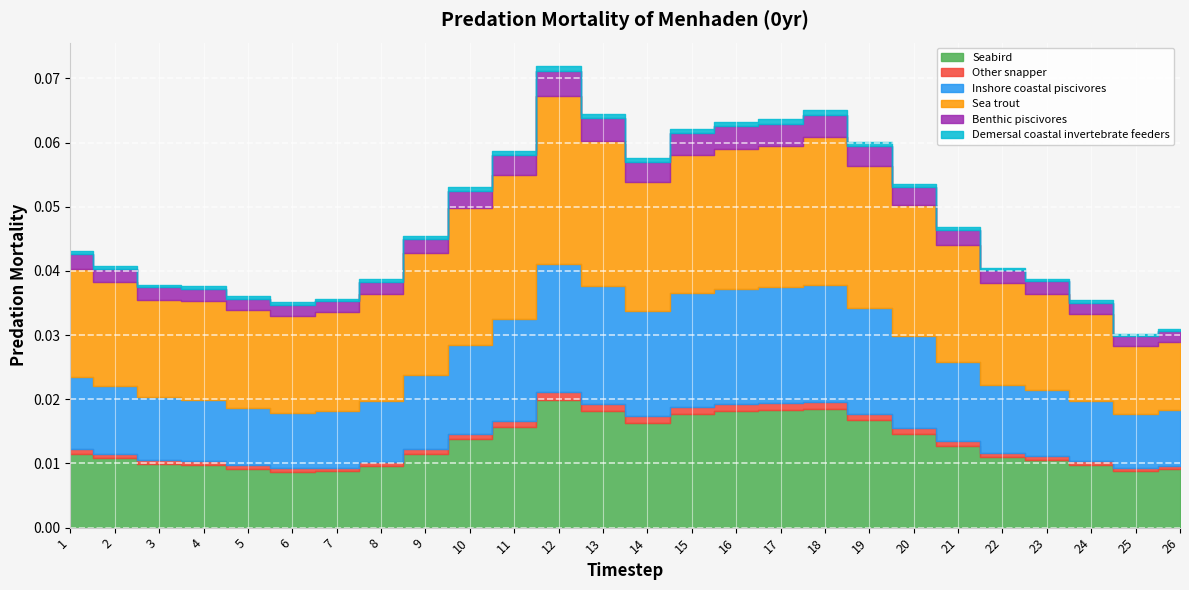

In Other snapper, how many points are higher than both neighbors (excluding endpoints)?

2